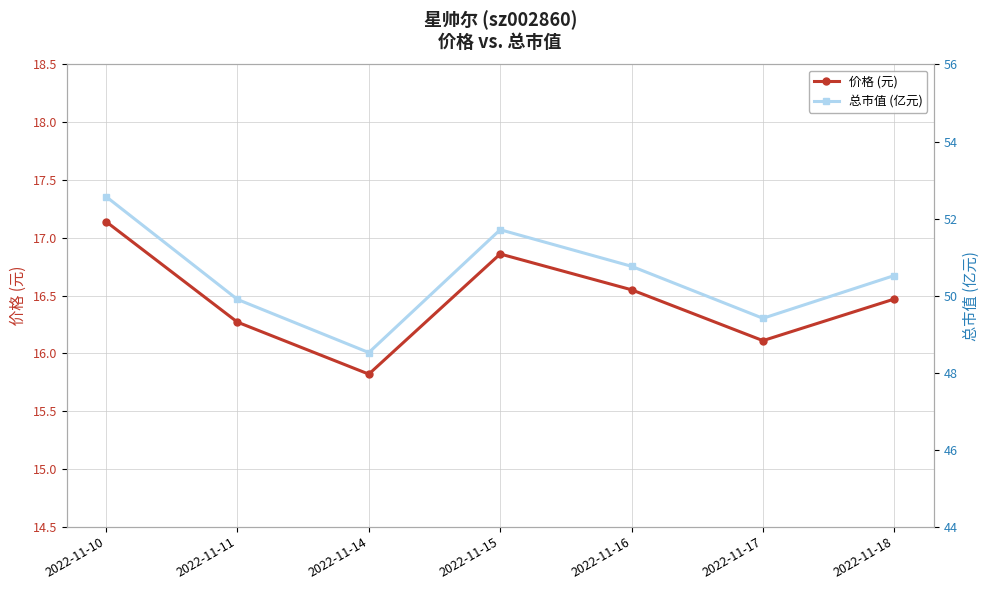

Which series has the widest spread of values?

总市值 (亿元)